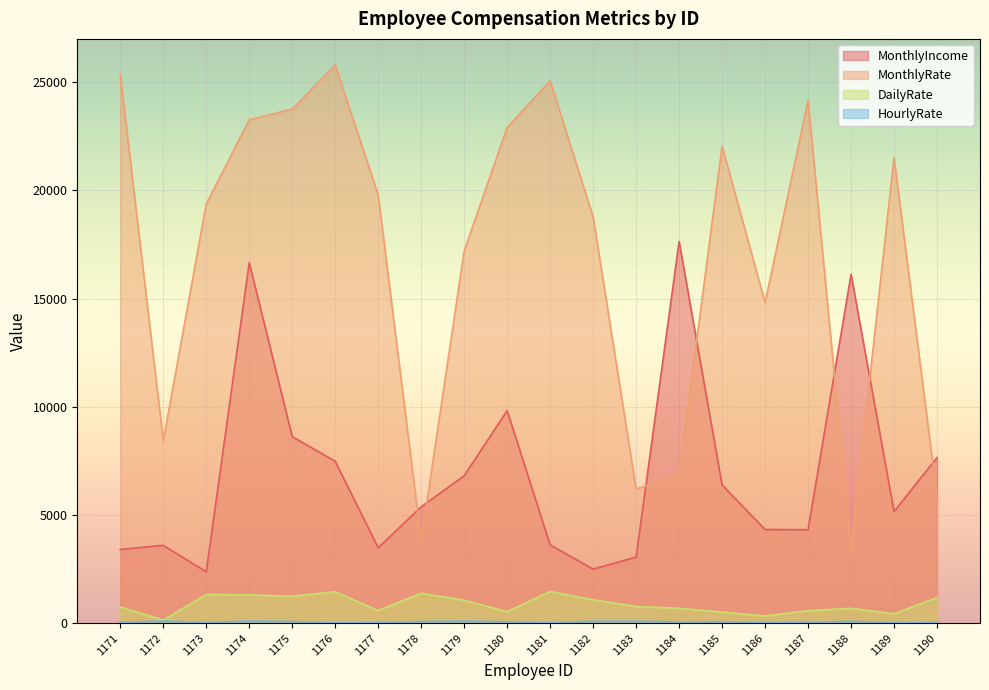

Reading left to right, extract all data points from this chart.

MonthlyIncome: 3407	3600	2377	16659	8620	7484	3482	5377	6812	9824	3617	2501	3055	17639	6388	4332	4320	16124	5160	7654
MonthlyRate: 25348	8429	19373	23258	23757	25796	19788	3835	17198	22908	25063	18775	6194	6881	22049	14811	24152	3423	21519	5860
DailyRate: 750	147	1330	1311	1246	1456	585	1387	1062	534	1469	1082	775	691	516	335	575	694	436	1184
HourlyRate: 46	99	37	97	77	30	40	76	96	66	35	87	90	64	69	37	44	87	37	43